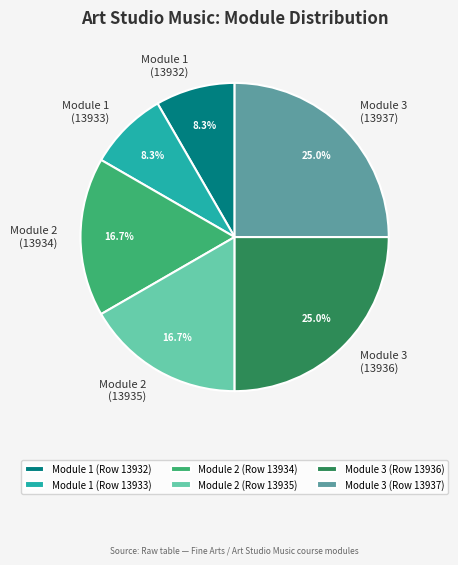

Is the sum of Module 2 (Row 13934) and Module 3 (Row 13936) greater than half?

No